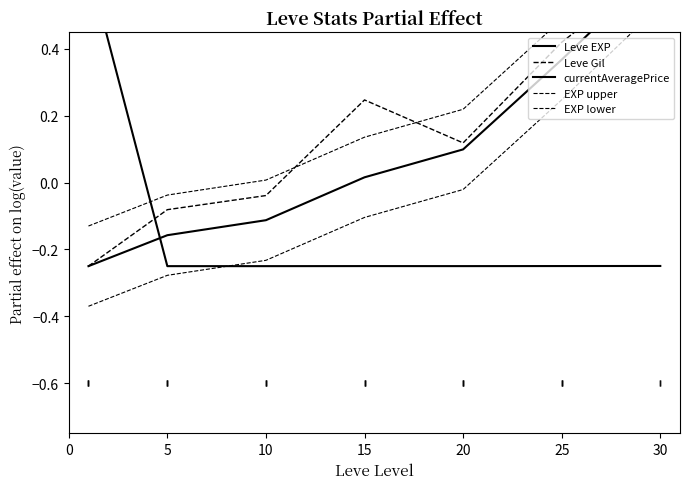

At which label is Leve Gil closest to 0?

10